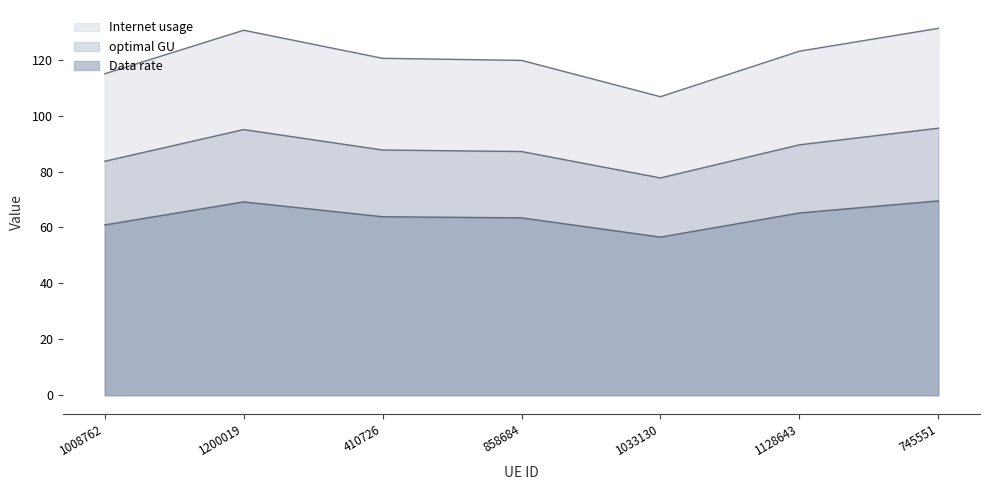

Is it true that Internet usage equals 180.5 at 745551?

False